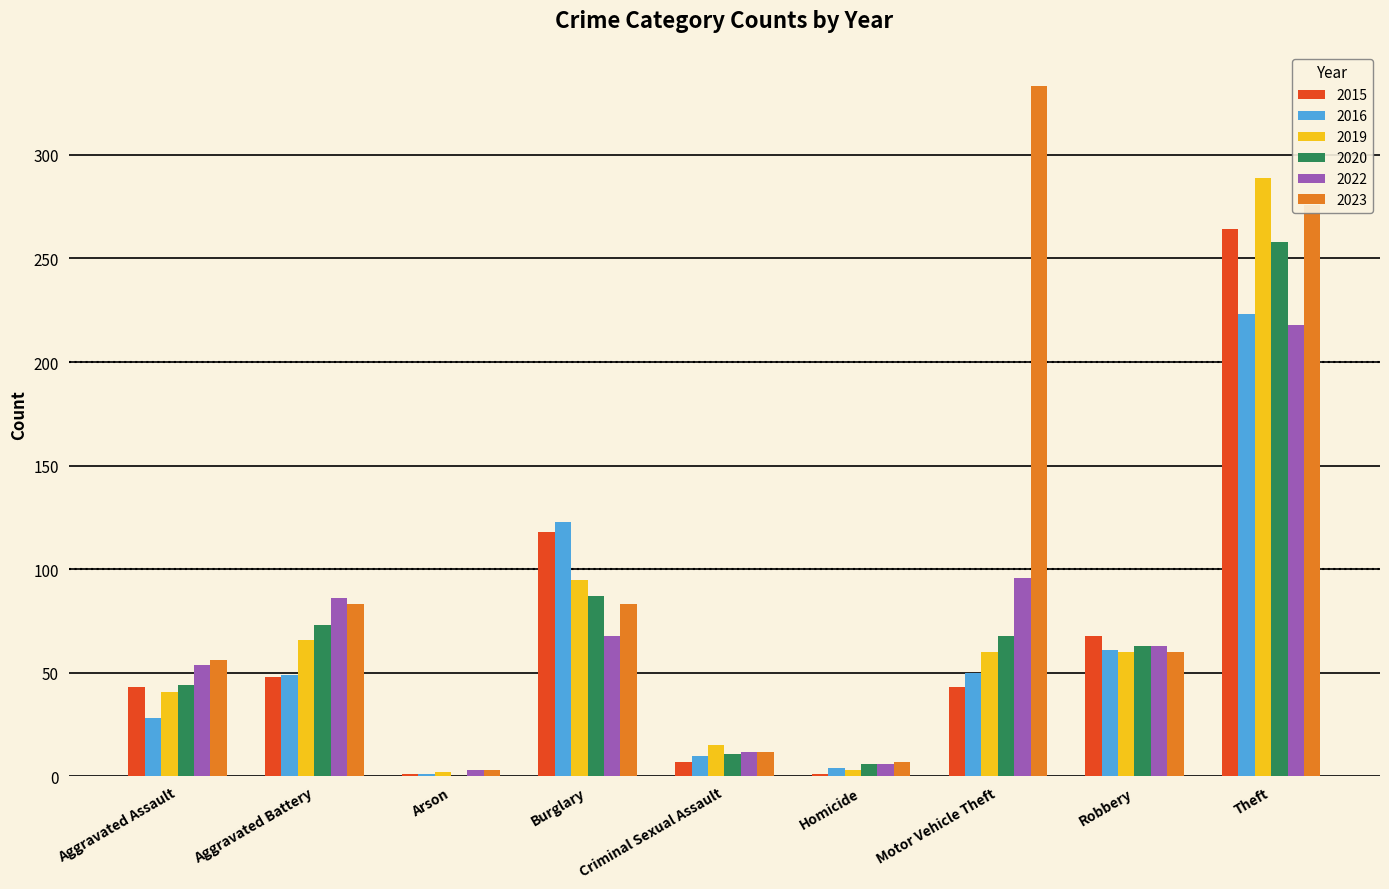

What is the sum of the 2019 values at Theft and Motor Vehicle Theft?

349